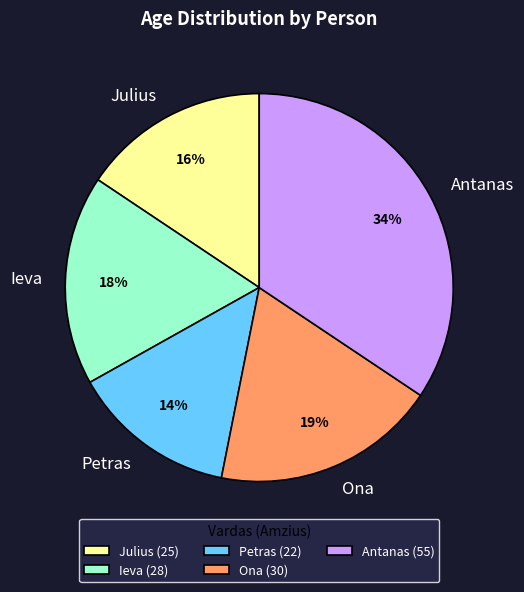

How many slices are in this pie chart?

5